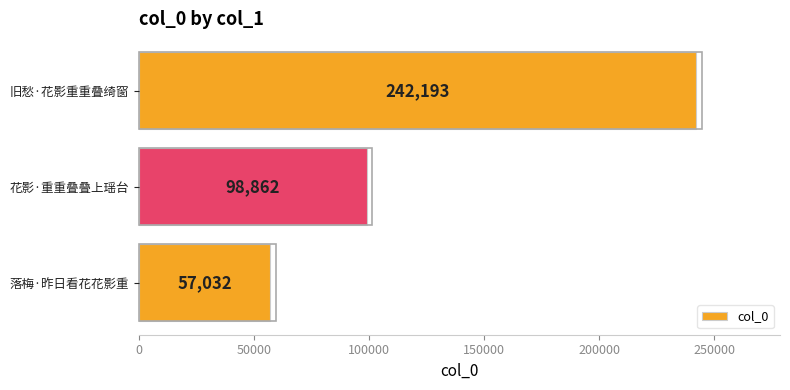

Approximately how many times larger is the value at 旧愁·花影重重叠绮窗 compared to 落梅·昨日看花花影重?

4.2